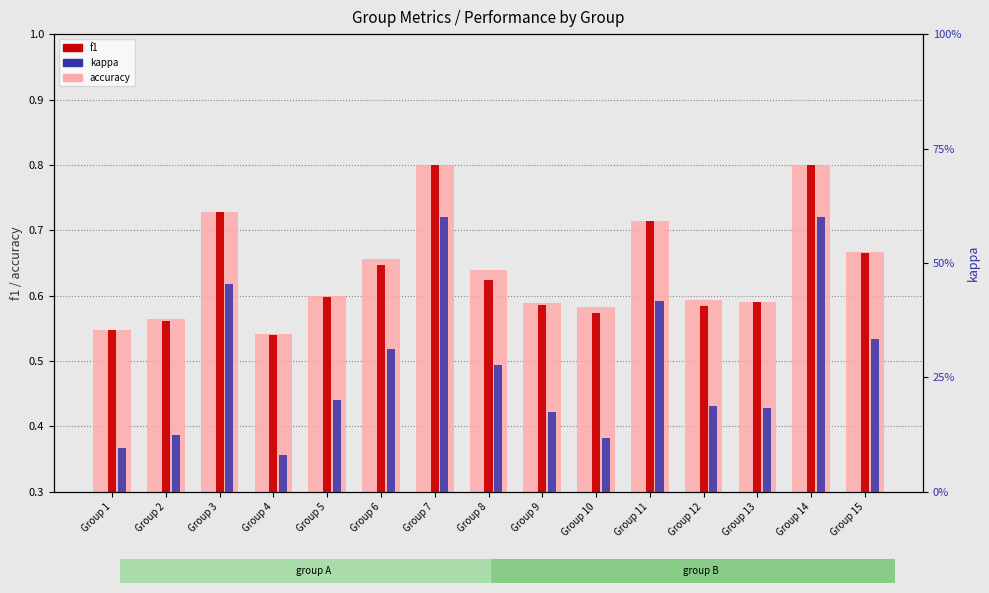

What is the value of the kappa bar at the 1st from the left?

0.1